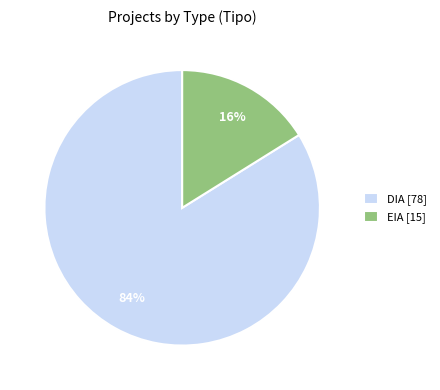

How many segments does this pie chart have?

2